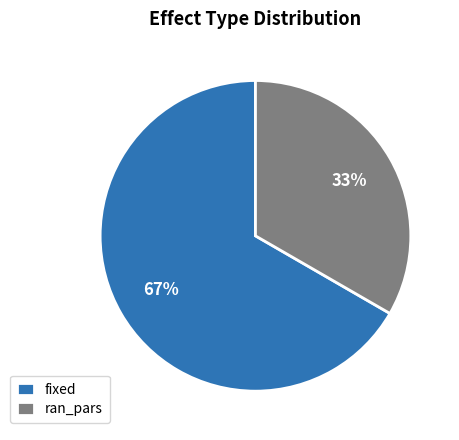

Count the number of slices in the pie.

2